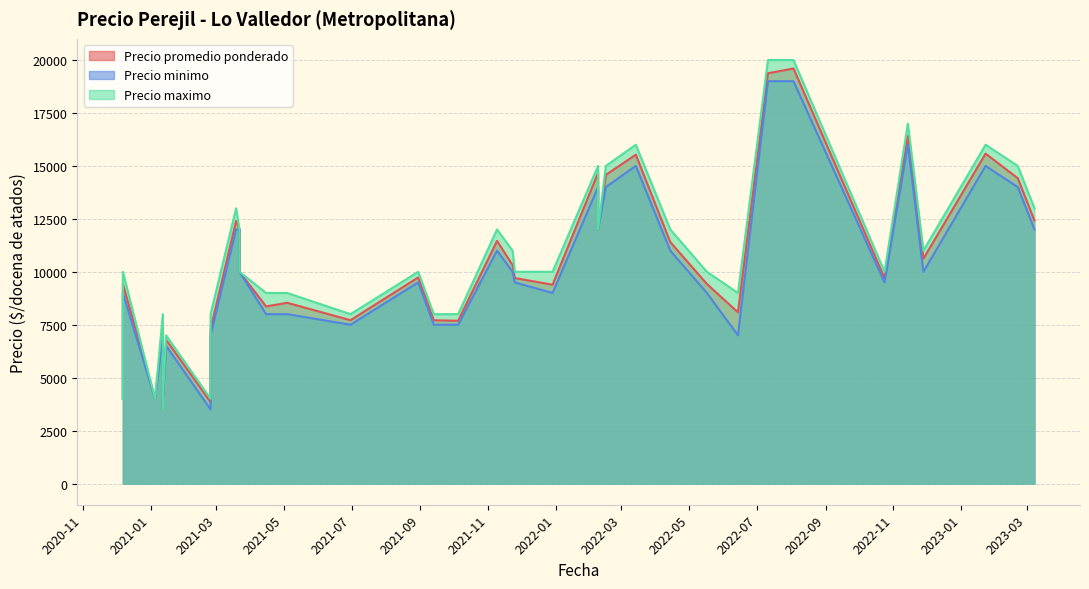

What is the sum of all Precio minimo values?

385000